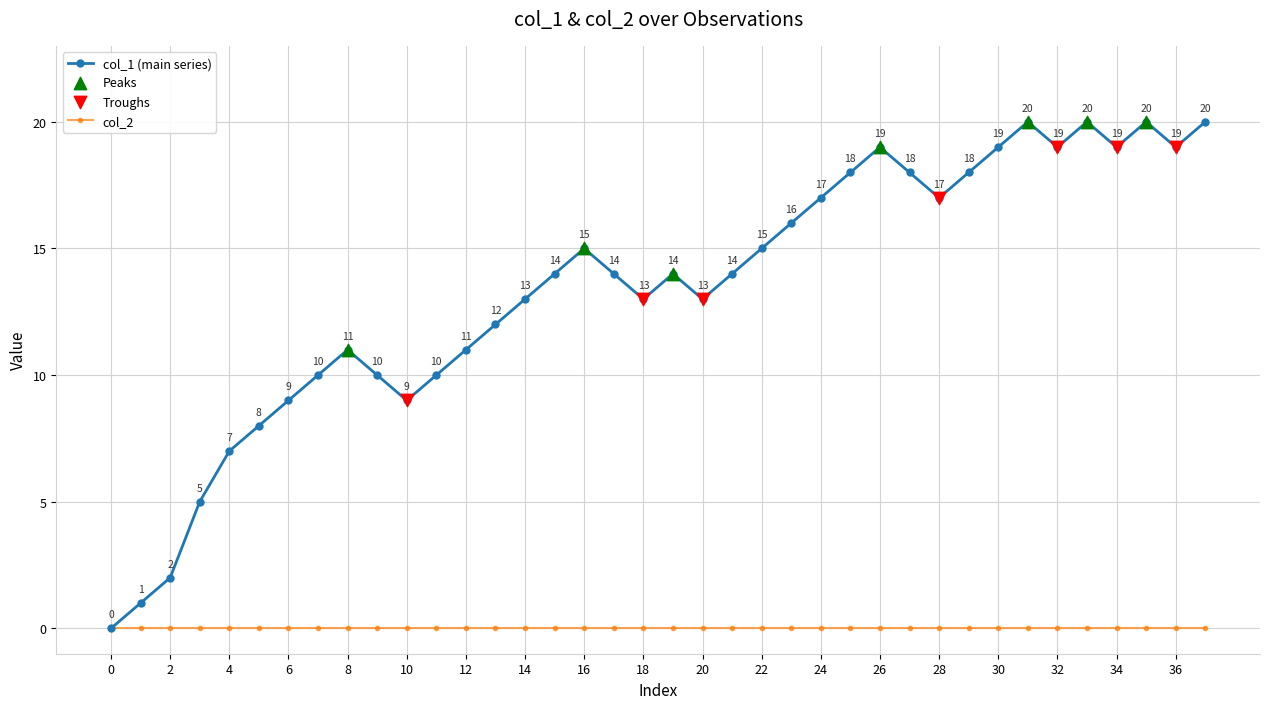

Which series has the largest range (max minus min)?

col_1 (main series)